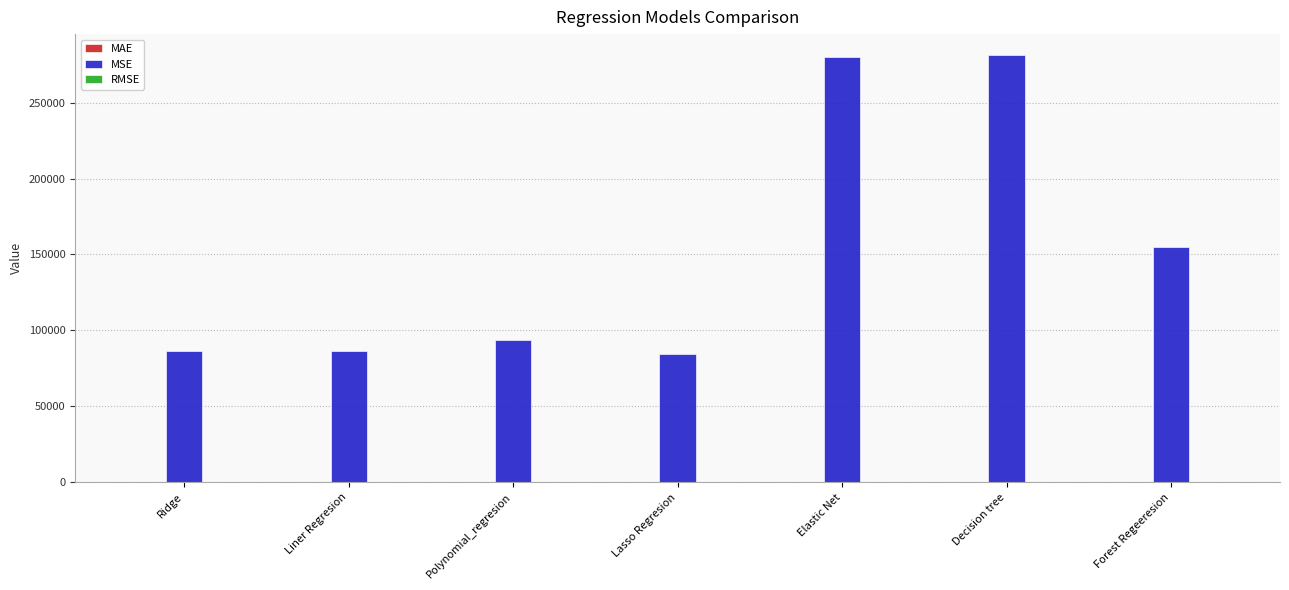

How many groups of bars are there?

7